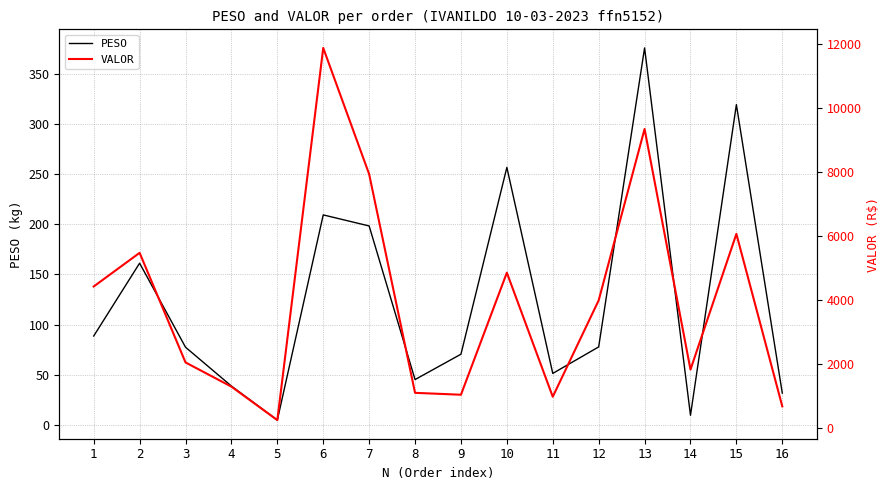

True or false: VALOR and PESO cross at least once.

False